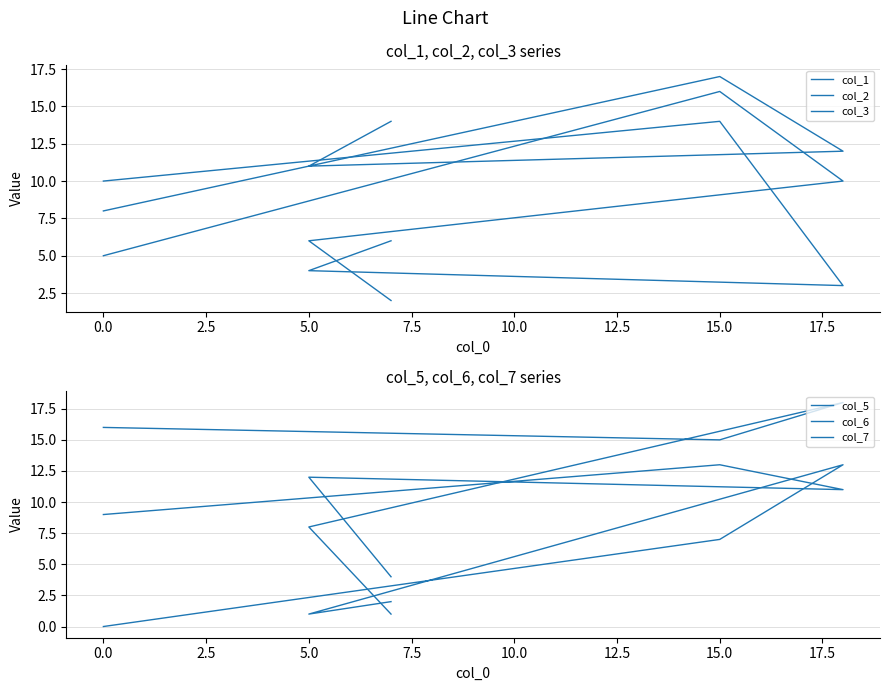

What is the sum of all col_5 values?

49